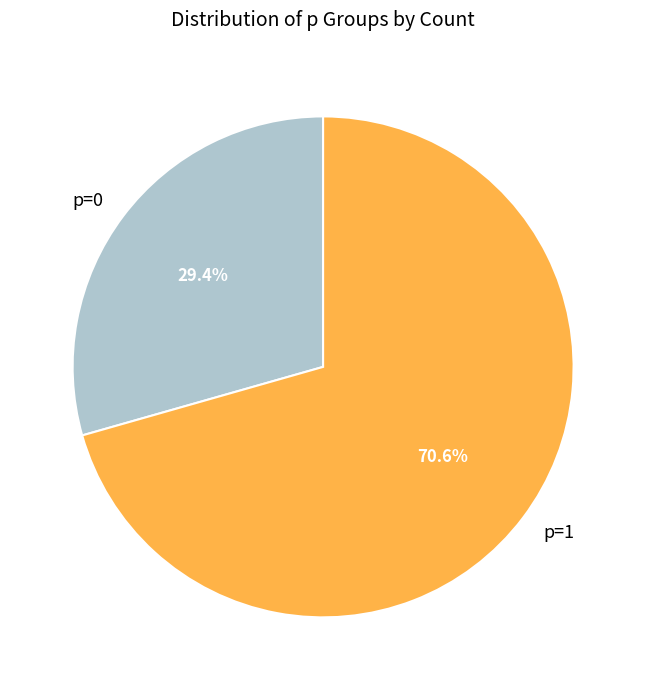

What is the total percentage of p=1 and p=0?

100.0%